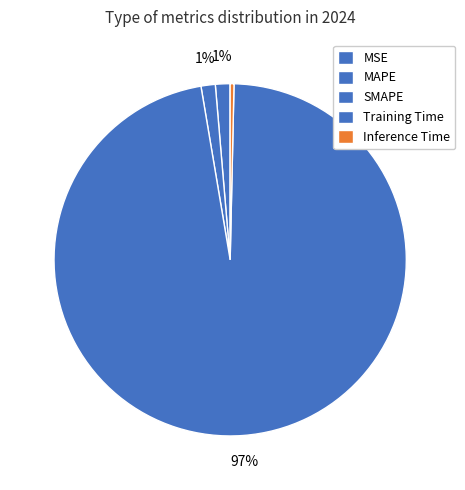

Which slice represents more than half of the pie?

Training Time